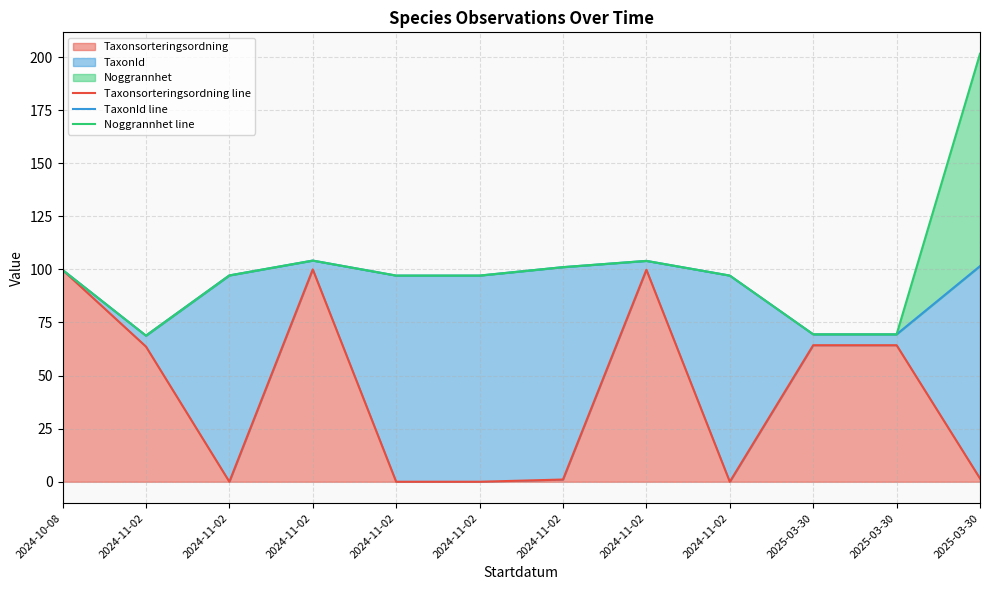

Which category has the highest value across all series?

2025-03-30